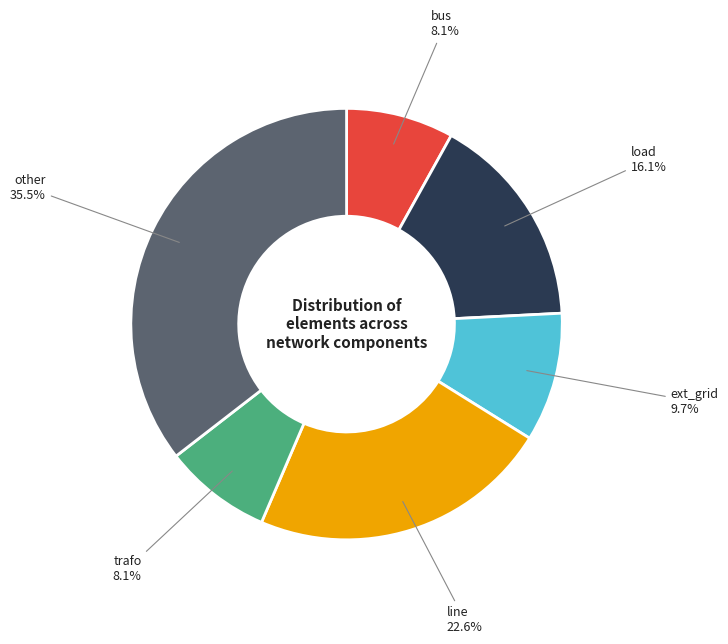

Does any single category account for the majority?

No